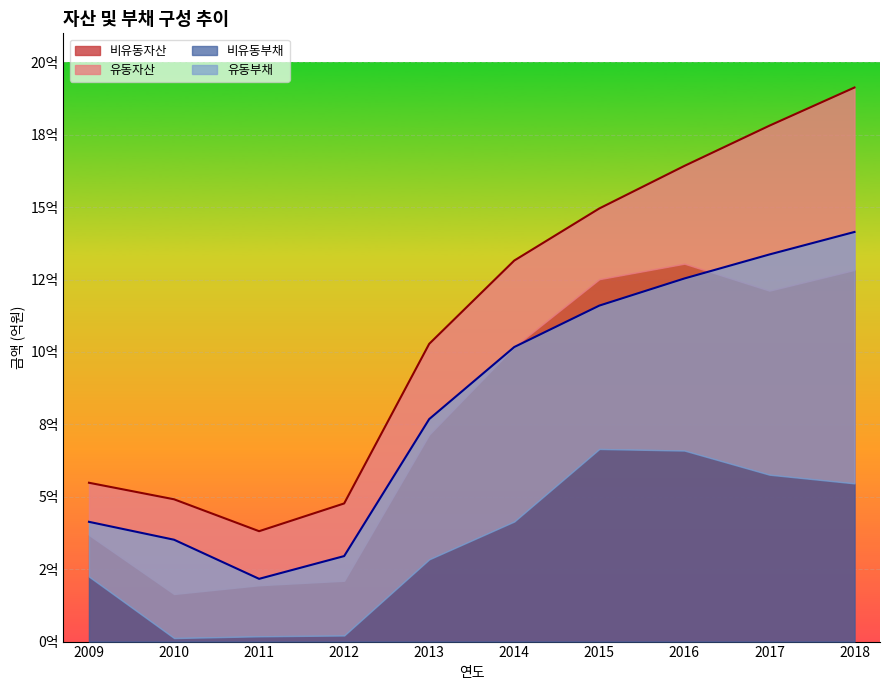

Reading right to left, transcribe all the data shown in this chart.

유동자산: 629820151	569593404	337599988	244175824	297727983	313006063	266895664	186559864	326957984	180349559
비유동자산: 1283143496	1211604216	1304667844	1251229745	1017822539	714954108	210022061	194563096	164324240	368007410
유동부채: 868012918	760370039	594110767	494952751	602345480	484203319	274127290	198349667	339476938	189208717
비유동부채: 546245695	576198332	659516074	665055967	414645277	284026220	21071432	18300800	12197538	224231739